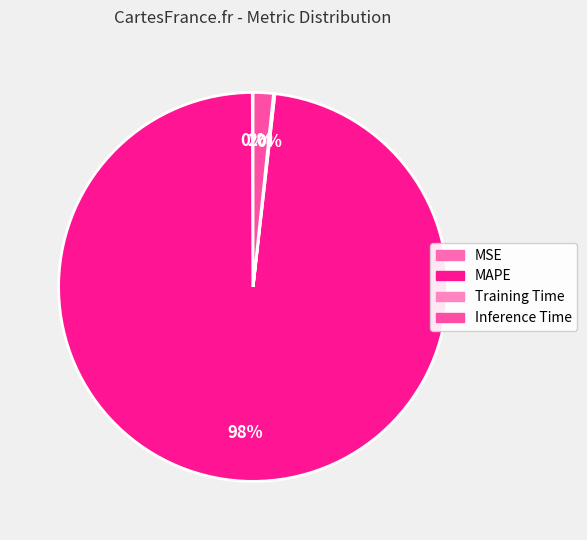

Rank the categories by value from highest to lowest.

MAPE, Inference Time, Training Time, MSE